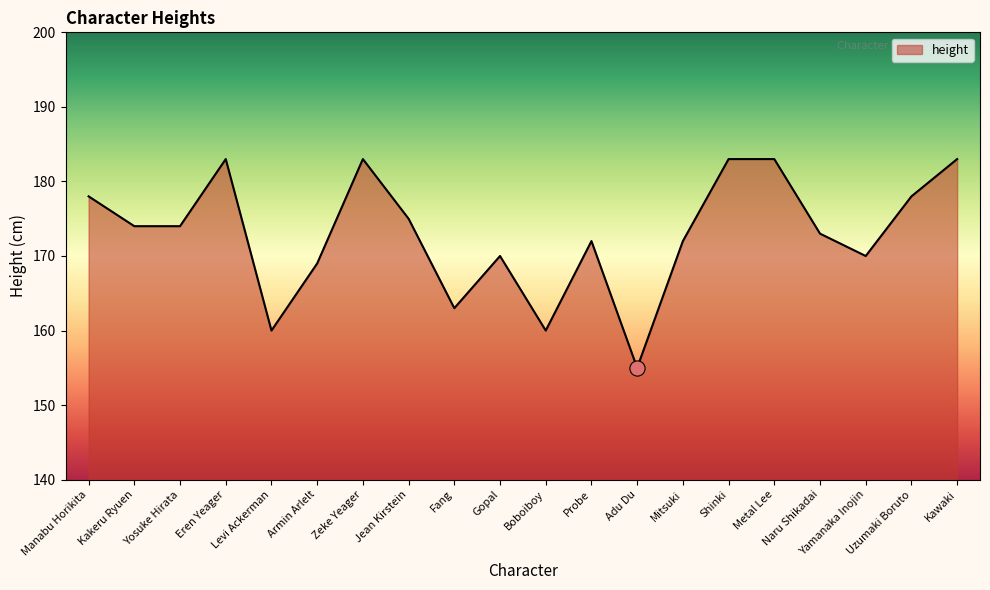

What is the ratio of the value at Boboiboy to the value at Armin Arlelt?

0.9